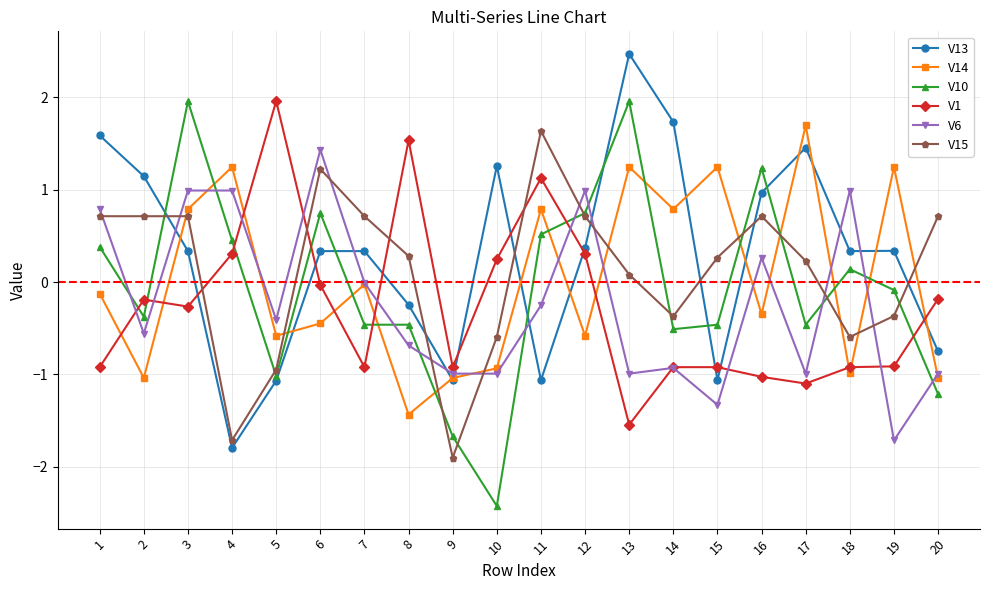

True or false: V10 has more than 2 interior local peaks.

True